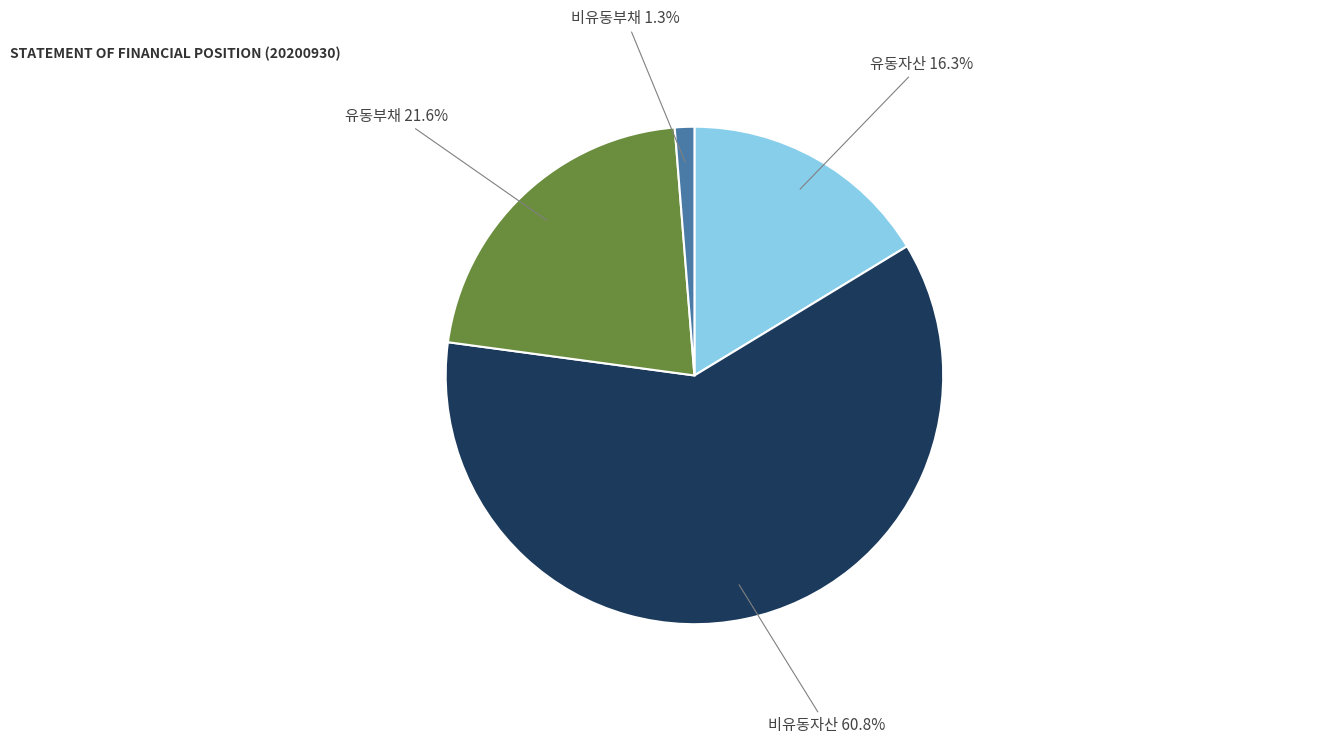

What is the smallest slice in the pie chart?

비유동부채